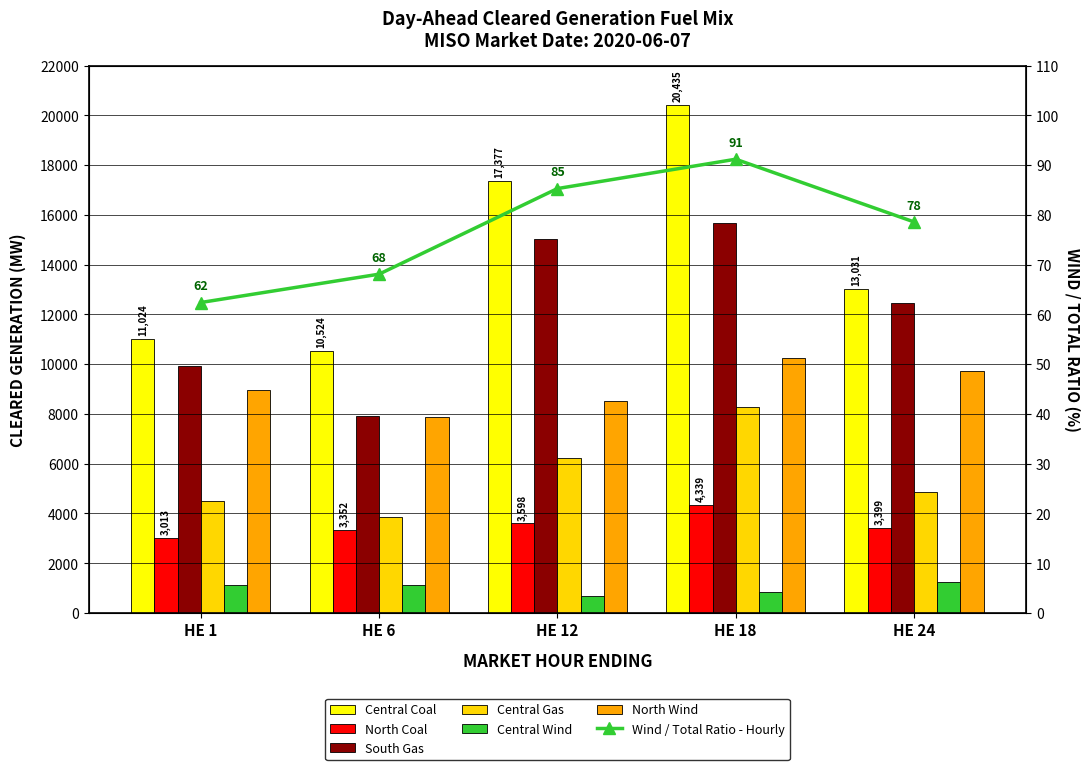

Where does the North Wind series first go above 8956?

HE 1